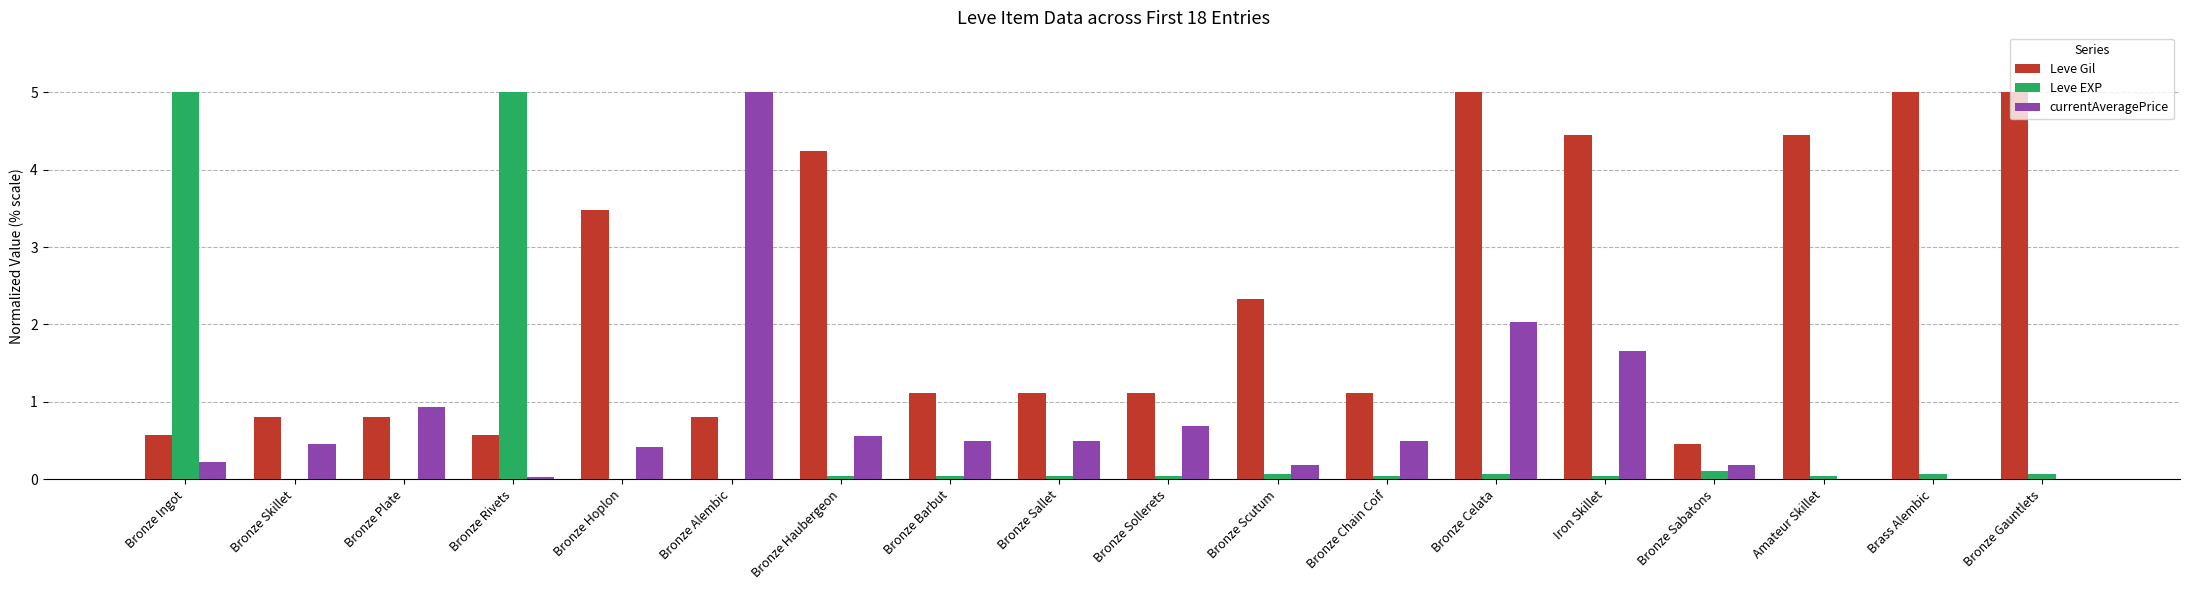

What is the total value across all series at Bronze Sallet?

1.6